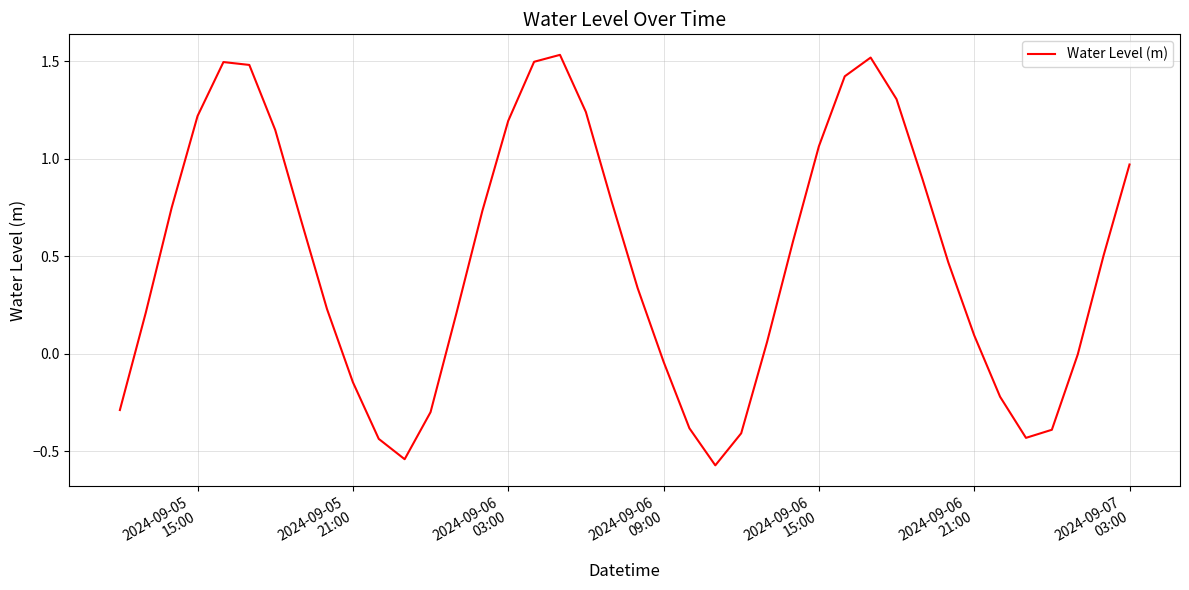

What is the difference between the maximum and minimum values?

2.1